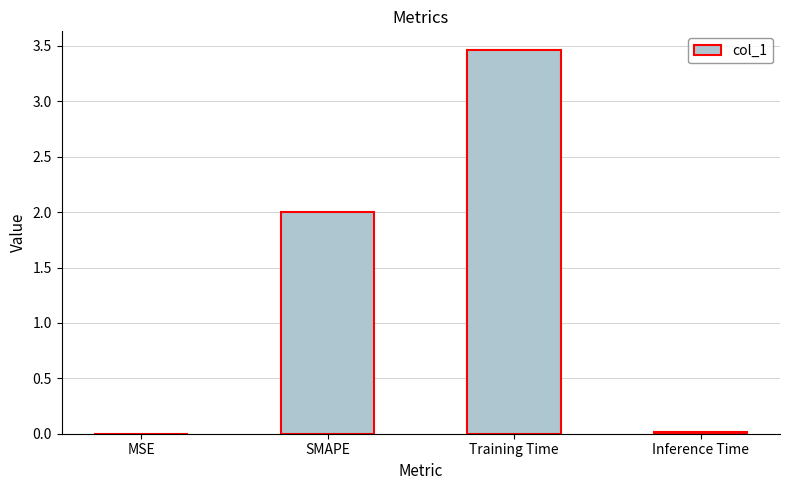

Which label corresponds to the largest value in the chart?

Training Time